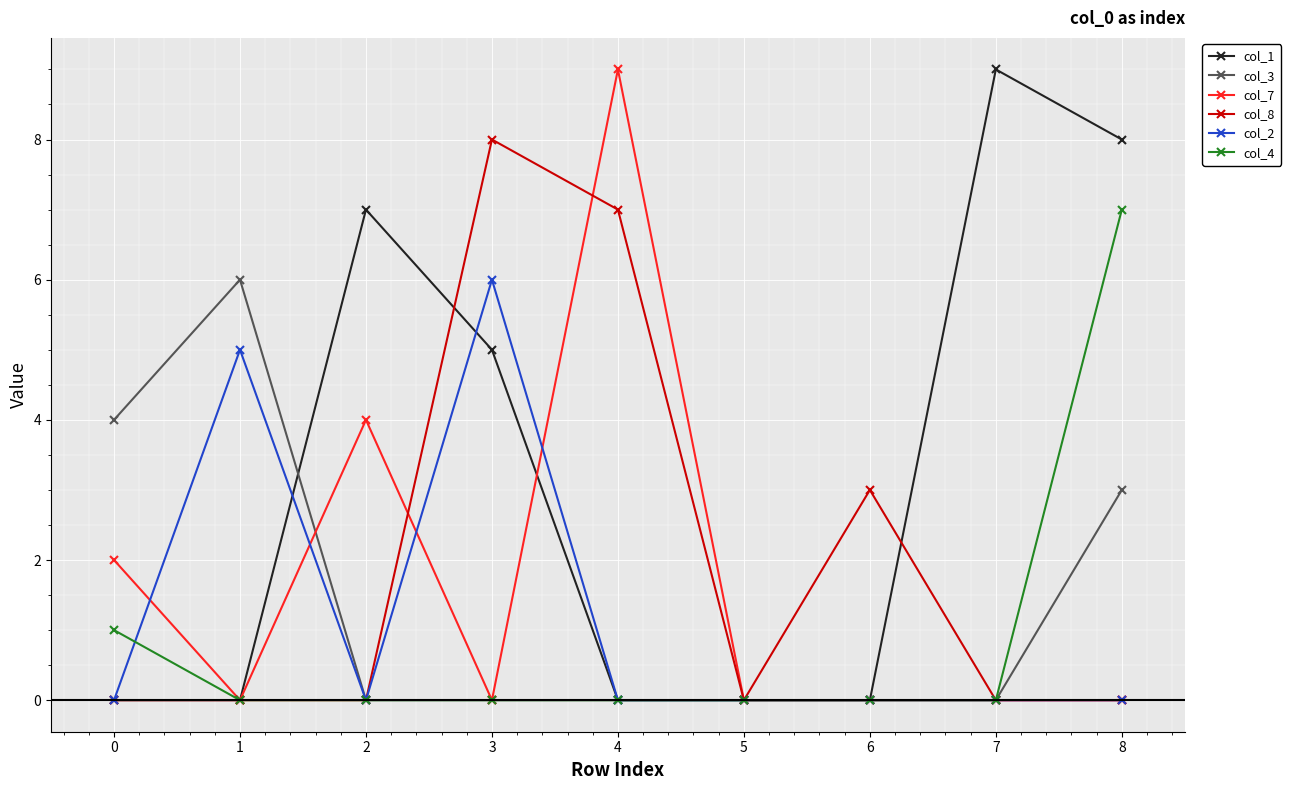

What are all the series names shown in the legend?

col_1, col_3, col_7, col_8, col_2, col_4